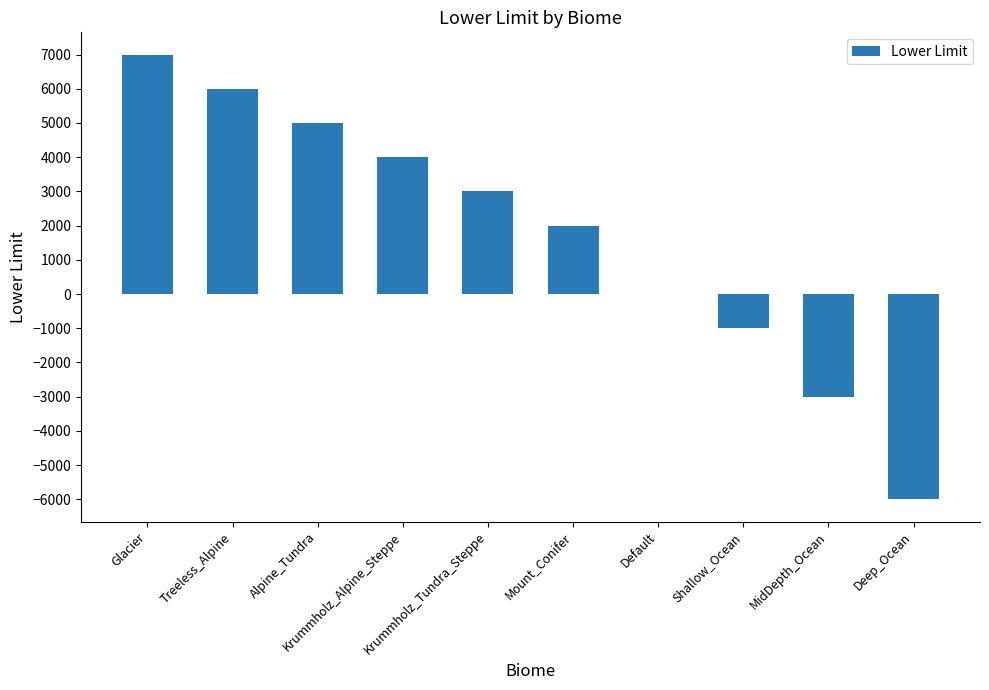

Reading left to right, what are all the values shown in this chart?

7000	6000	5000	4000	3000	2000	0	-1000	-3000	-6000